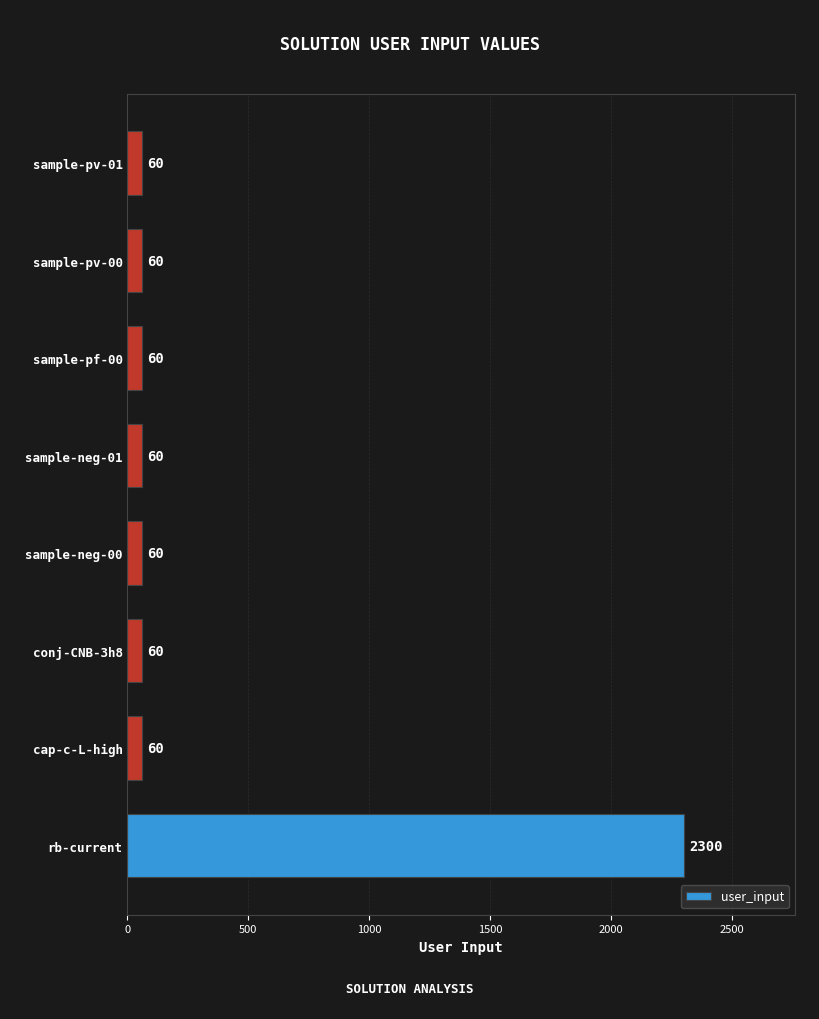

Between sample-pv-00 and rb-current, which is larger?

rb-current